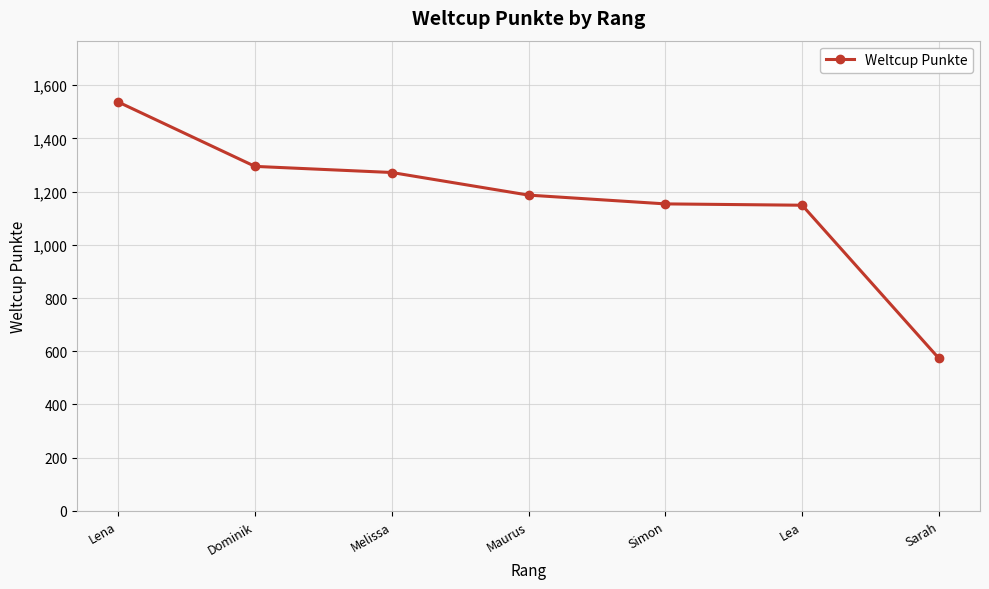

Is it true that the value at Sarah is 573?

True